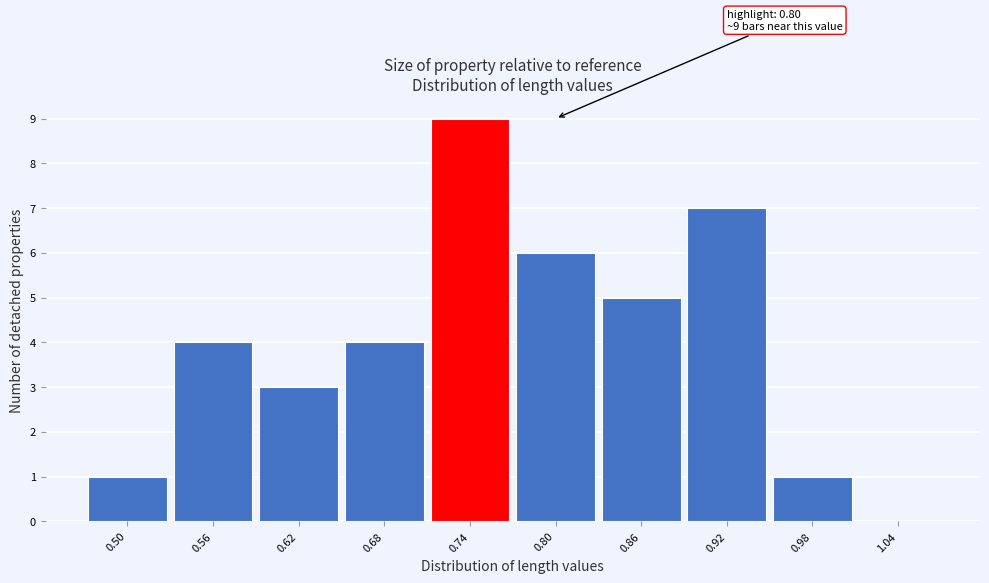

Reading left to right, list all the values displayed in this chart.

0.50=1	0.56=4	0.62=3	0.68=4	0.74=9	0.80=6	0.86=5	0.92=7	0.98=1	1.04=0